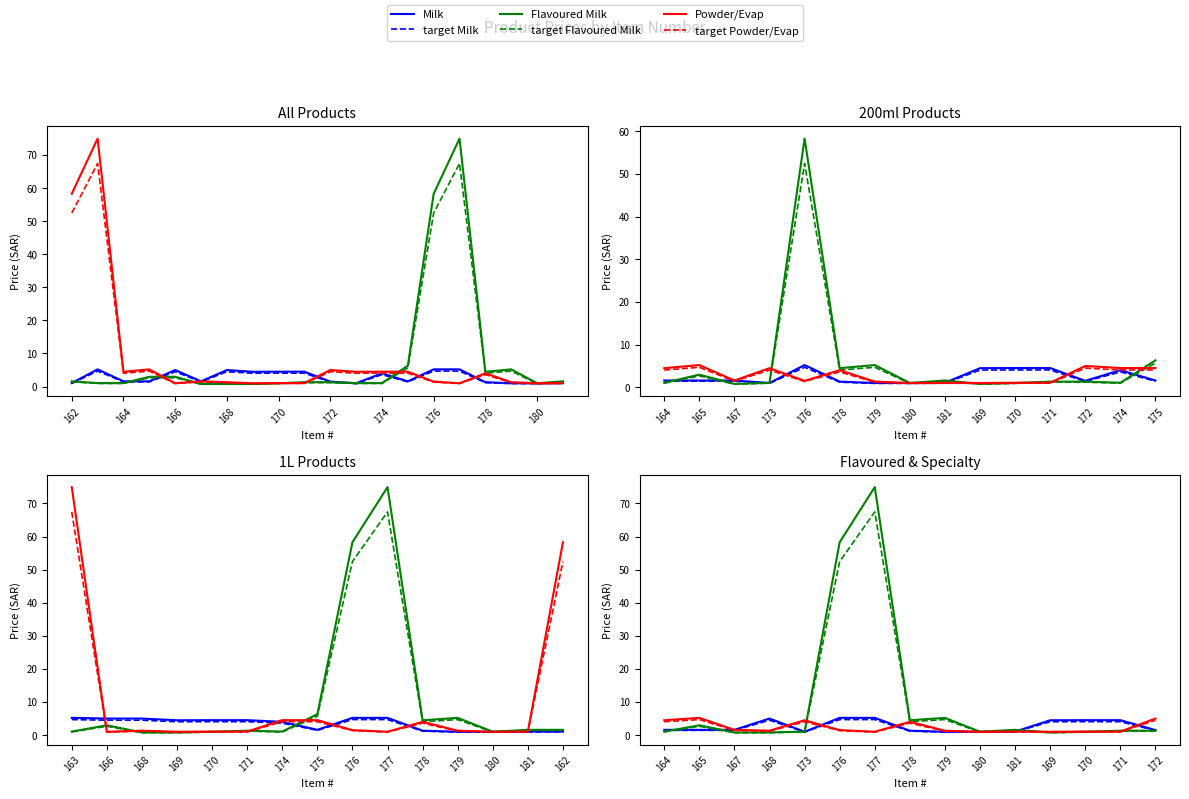

In Powder/Evap, how many points are lower than both neighbors (excluding endpoints)?

4